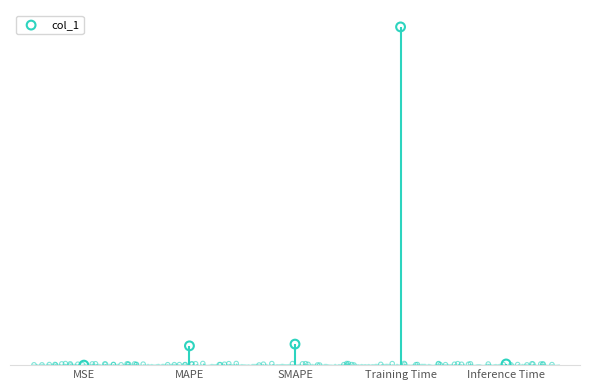

What is the change in value from SMAPE to Inference Time?

-0.2